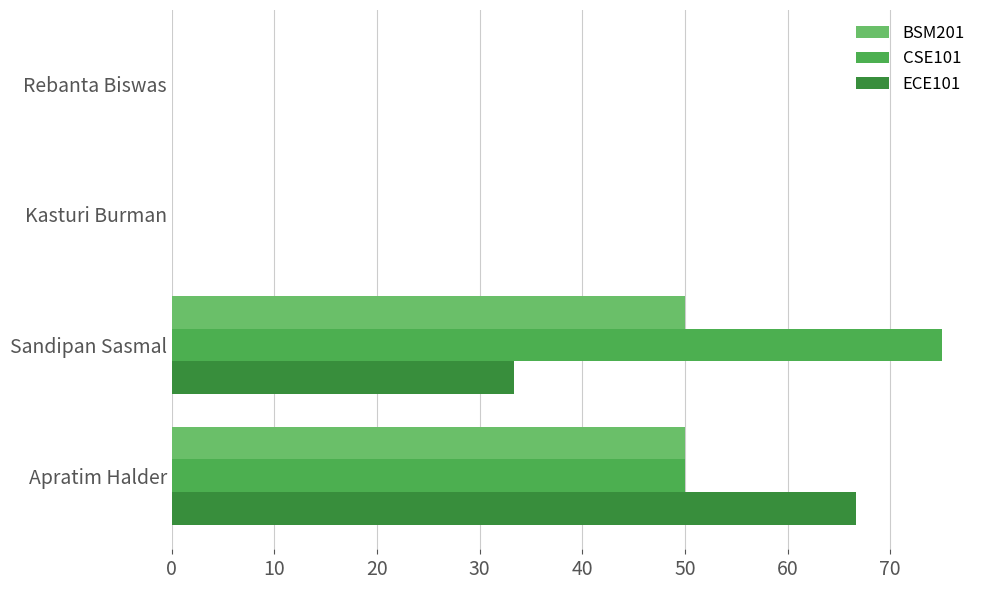

Which series has the largest range (max minus min)?

CSE101